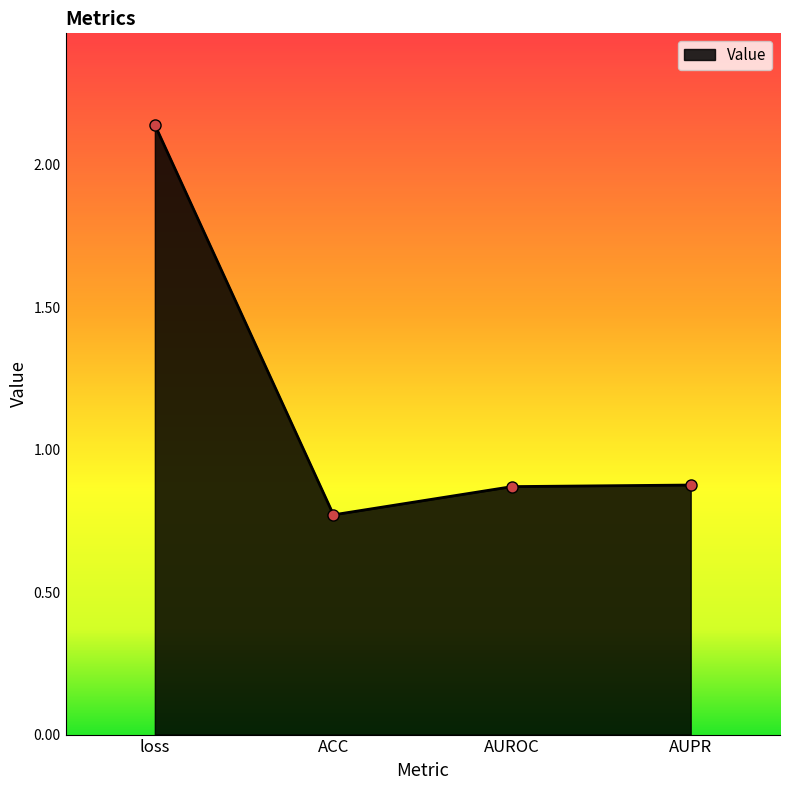

The value at AUROC is 0.9. True or false?

True